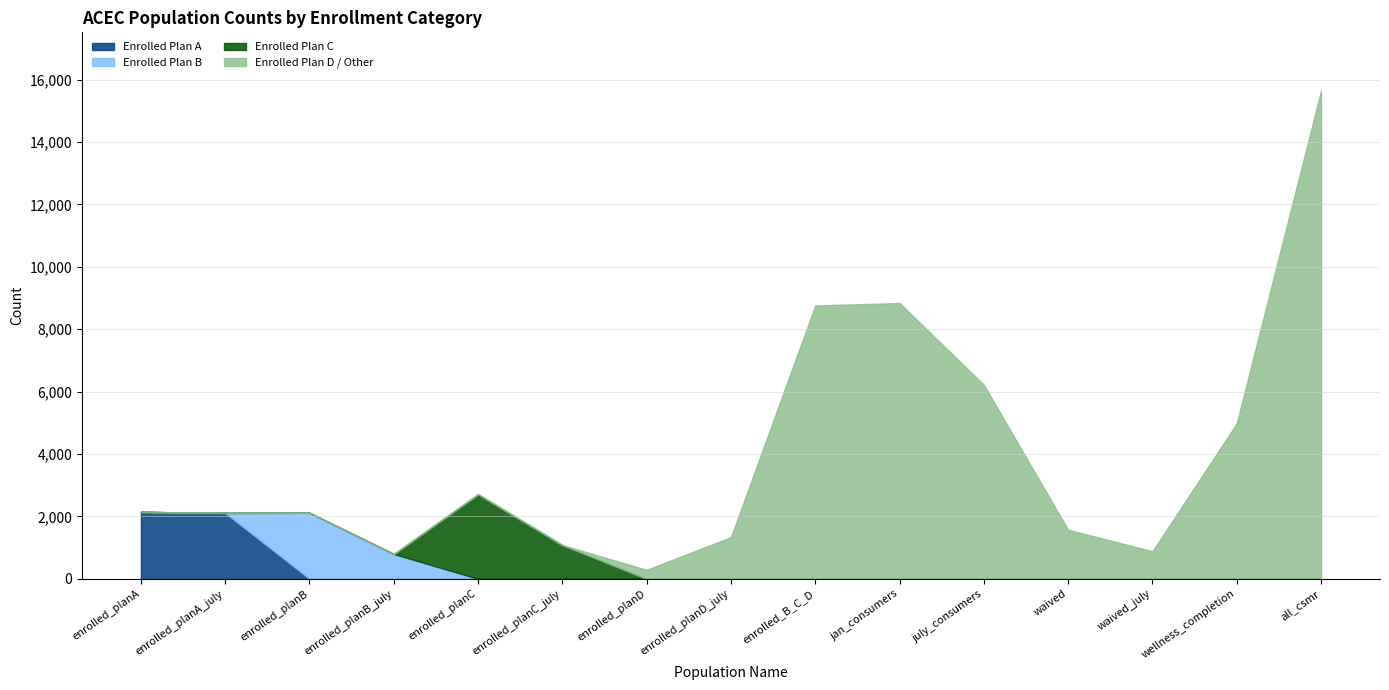

How many lines are shown in the chart?

4